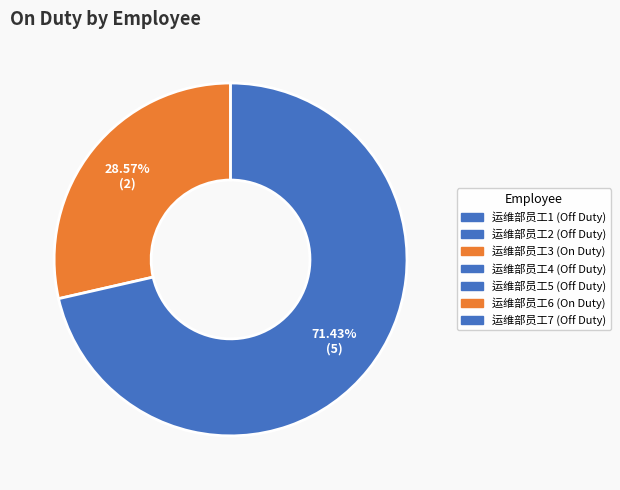

Is there any slice that represents more than half of the pie?

Yes